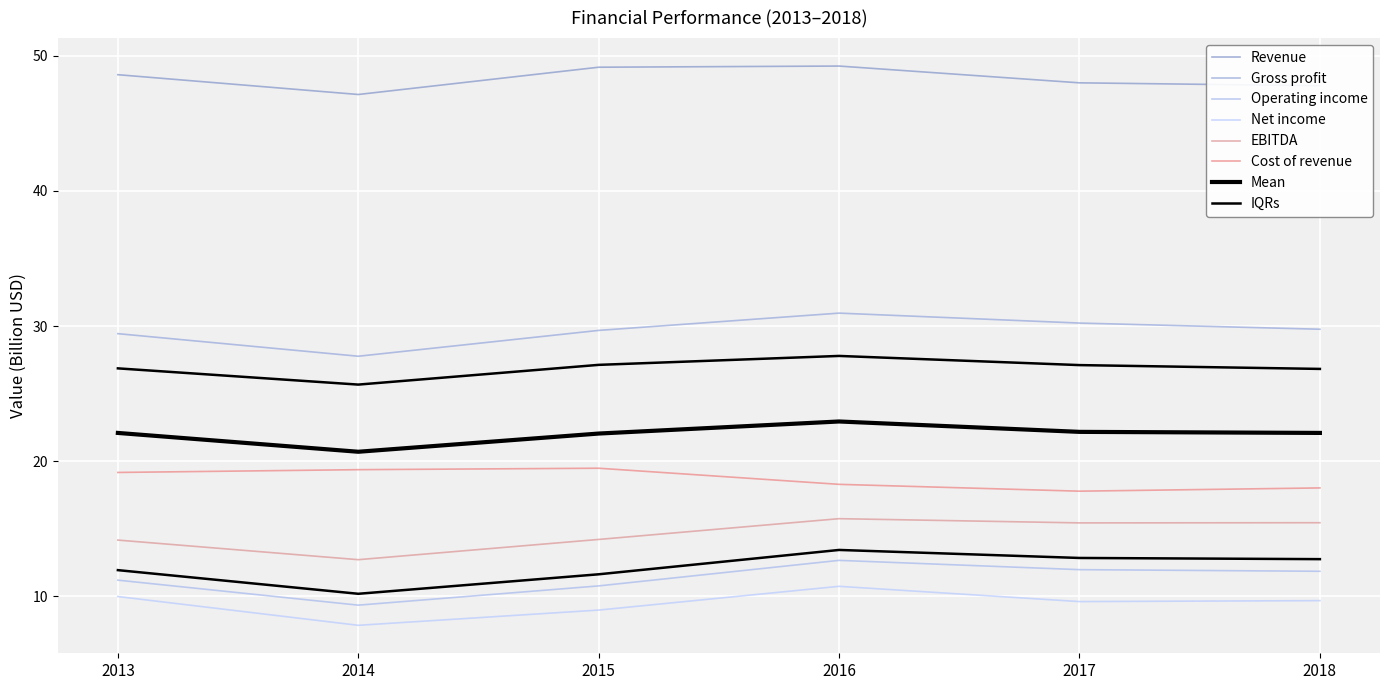

Which series has the largest total across all categories?

Revenue